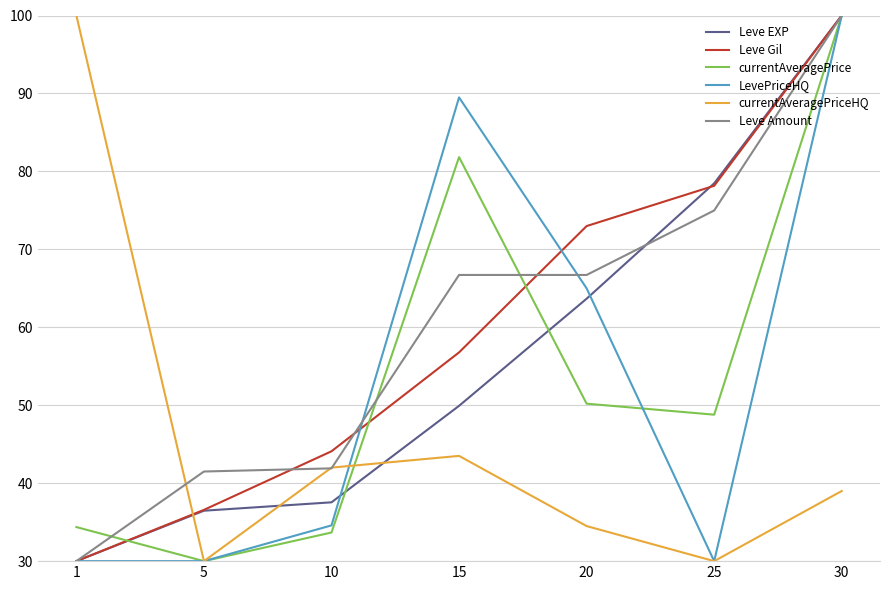

Is the value of Leve Amount at 25 greater than the value of Leve EXP at 15?

Yes